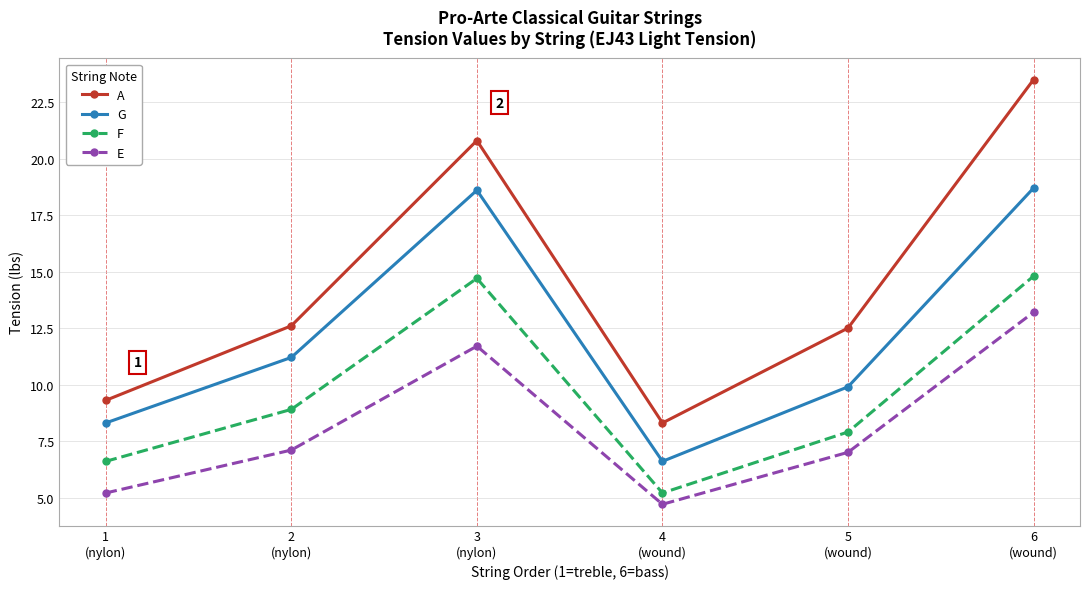

Rank the series by their average value, from highest to lowest.

A, G, F, E